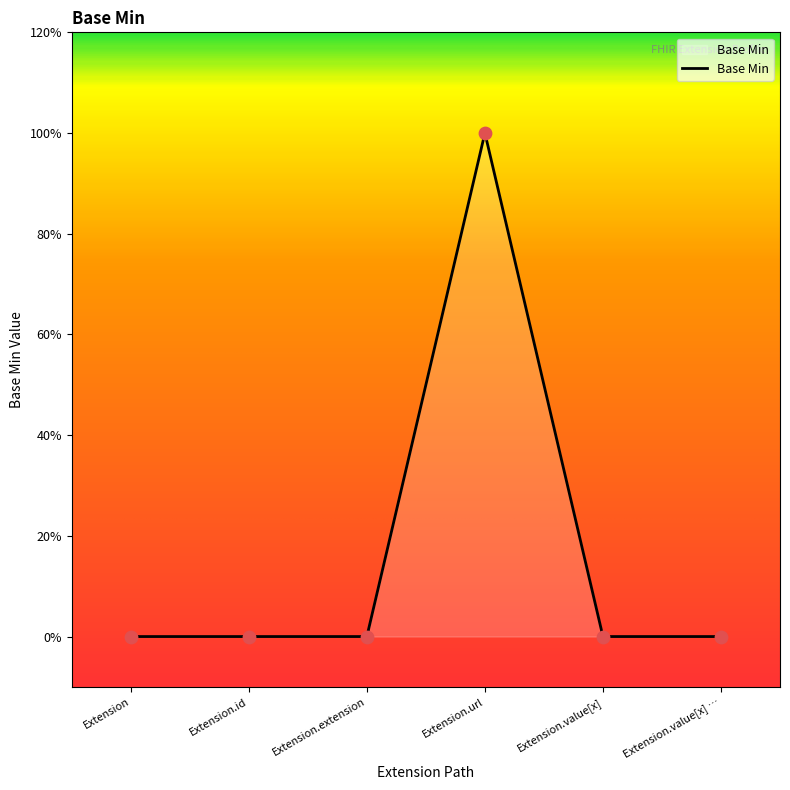

Between Extension.value[x] … and Extension.id, which is larger?

Extension.value[x] …